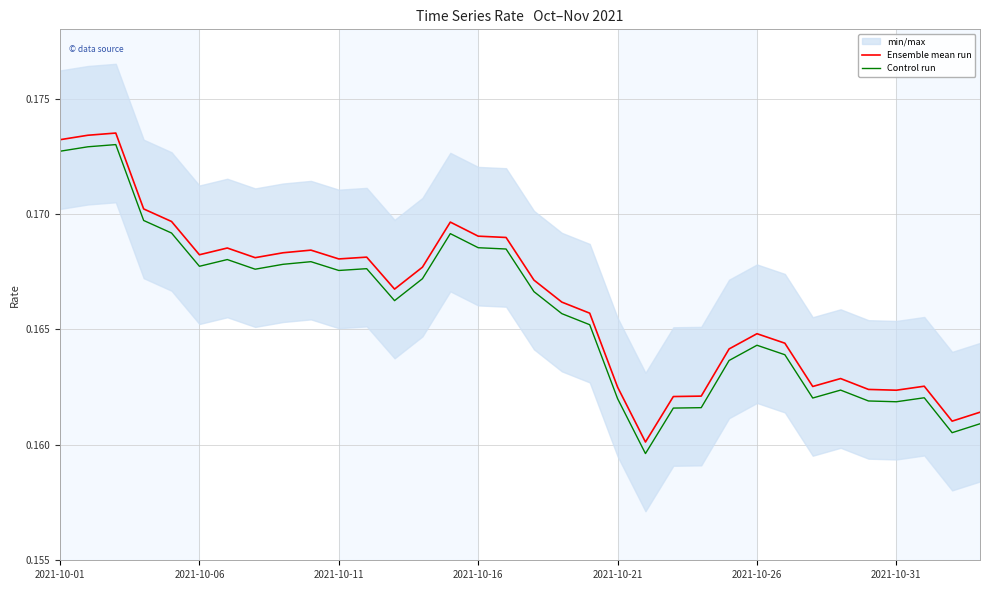

True or false: Control run and Ensemble mean run cross at least once.

False